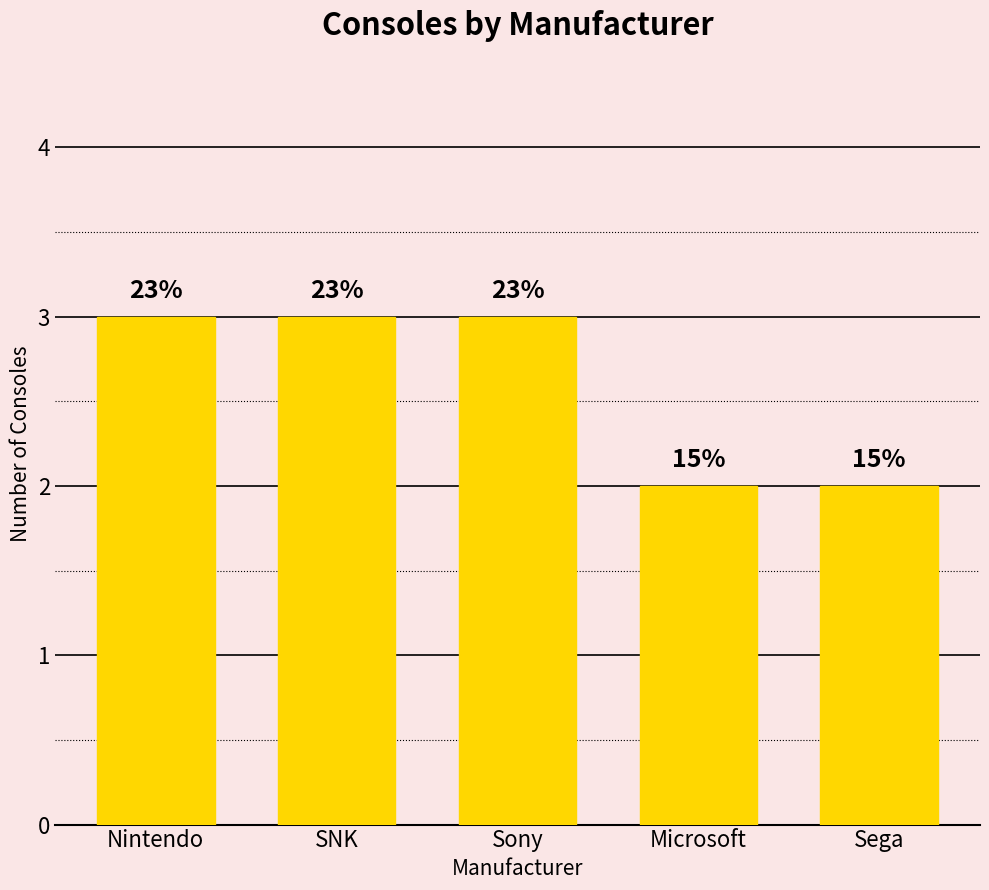

What is the difference between the maximum and minimum values?

1